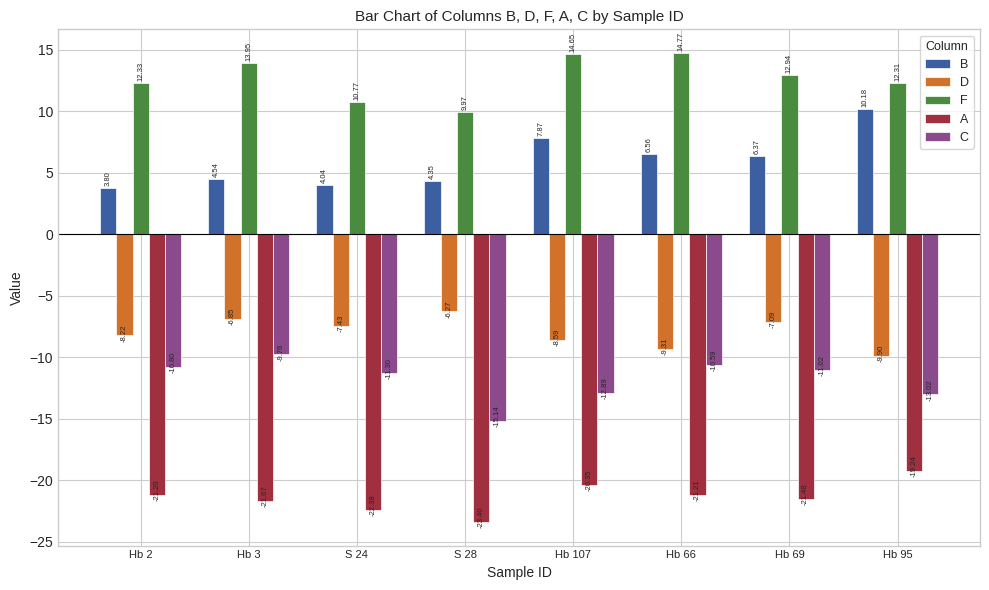

What is the average value of the A series?

-21.4